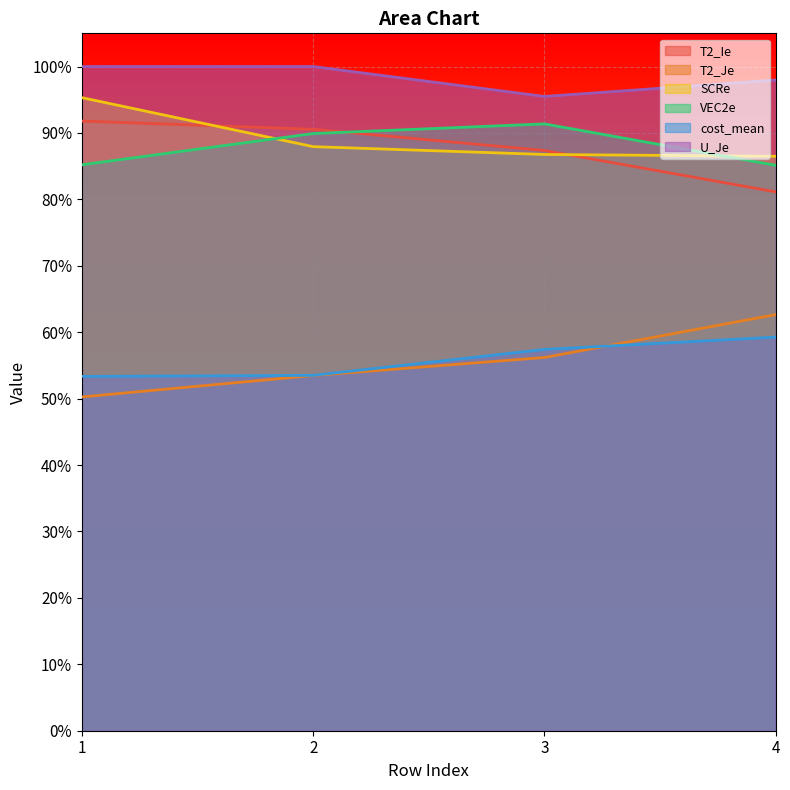

What is the difference between the highest and lowest values at 4?

0.4